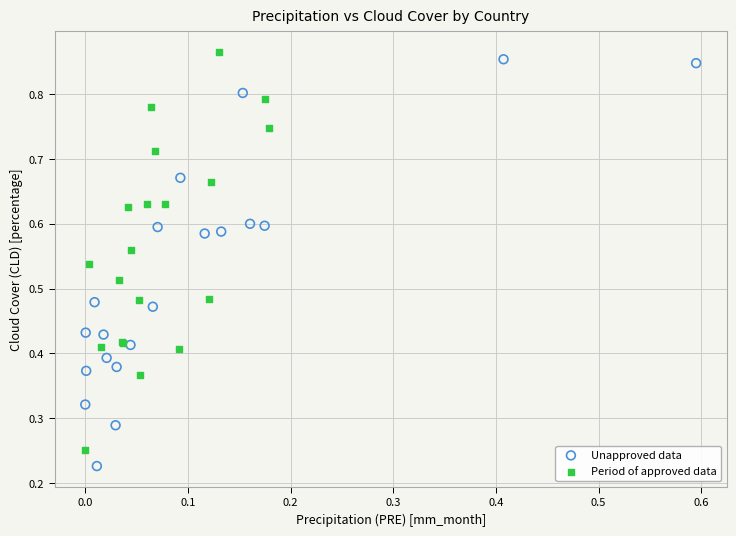

What are all the series names shown in the legend?

Unapproved data, Period of approved data